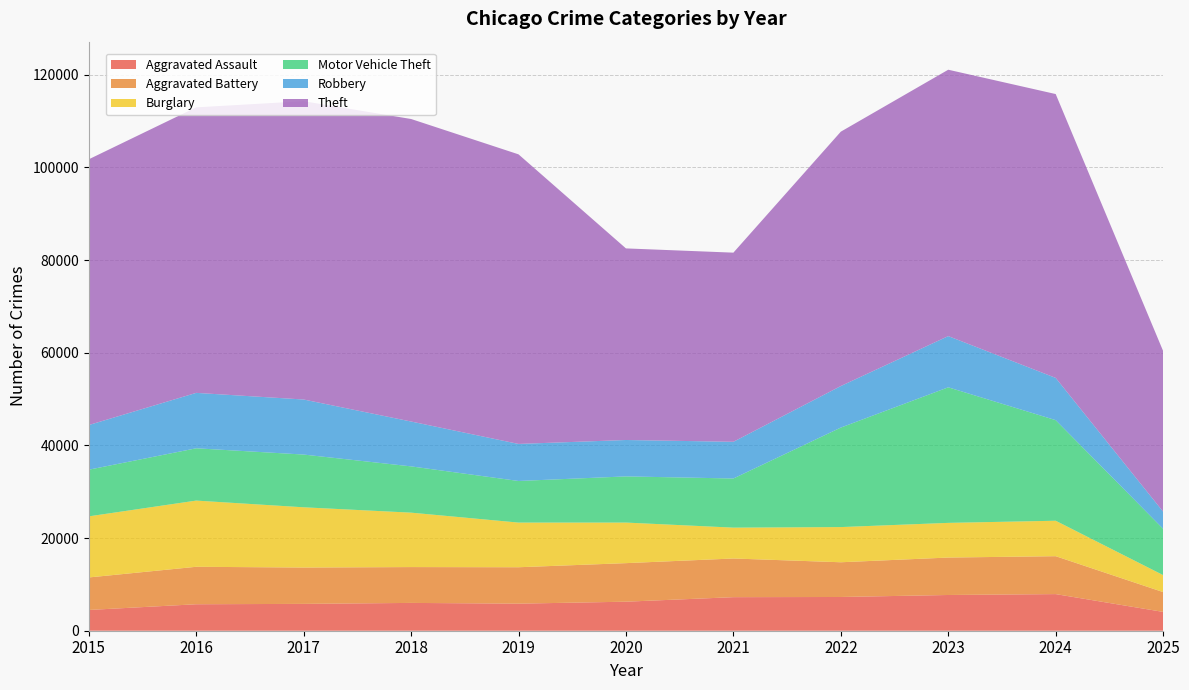

Reading left to right, what are all the values shown in this chart?

Aggravated Assault: 2015=4480	2016=5713	2017=5793	2018=6002	2019=5842	2020=6265	2021=7242	2022=7281	2023=7712	2024=7903	2025=4062
Aggravated Battery: 2015=7018	2016=8085	2017=7845	2018=7734	2019=7858	2020=8320	2021=8346	2022=7495	2023=8080	2024=8182	2025=4279
Burglary: 2015=13184	2016=14289	2017=13001	2018=11747	2019=9639	2020=8758	2021=6661	2022=7594	2023=7485	2024=7652	2025=3663
Motor Vehicle Theft: 2015=10068	2016=11285	2017=11380	2018=9985	2019=8978	2020=9962	2021=10605	2022=21472	2023=29255	2024=21707	2025=9998
Robbery: 2015=9638	2016=11960	2017=11881	2018=9681	2019=7995	2020=7855	2021=7920	2022=8964	2023=11052	2024=9118	2025=3690
Theft: 2015=57353	2016=61625	2017=64386	2018=65290	2019=62498	2020=41350	2021=40820	2022=54899	2023=57490	2024=61260	2025=34679